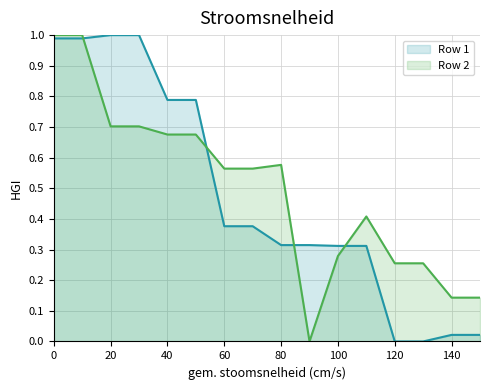

Where is the first local minimum for Row 2?

90